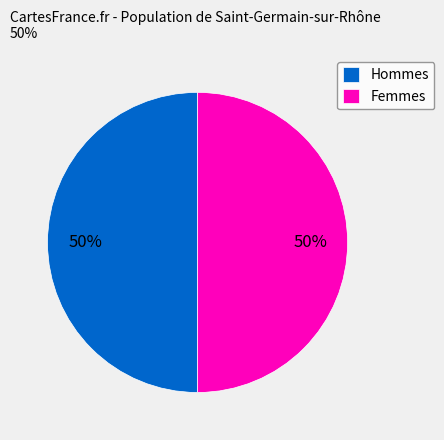

To the nearest percent, what portion does Hommes represent?

50%